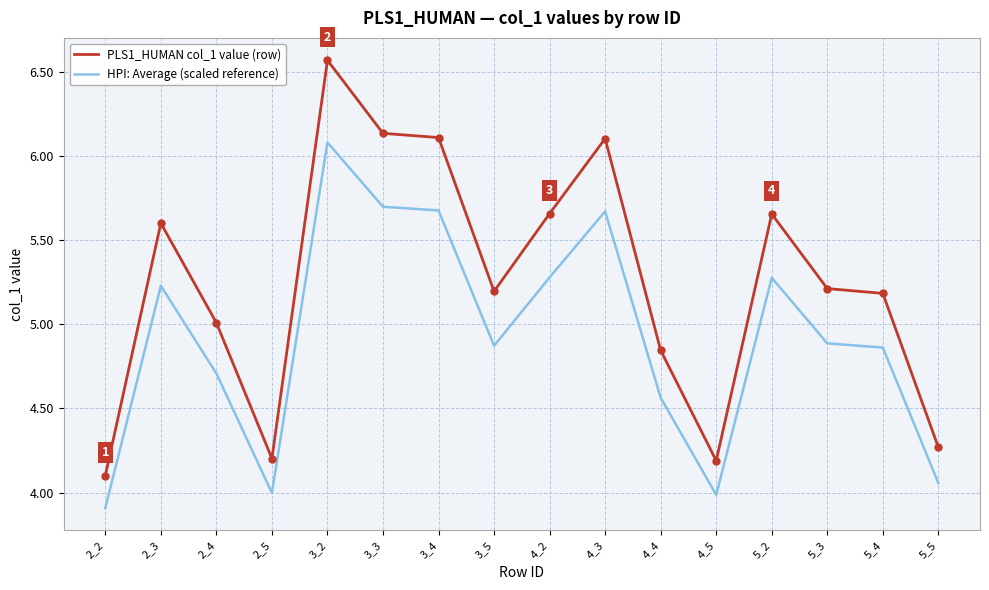

What is the difference between the maximum and second lowest values in the PLS1_HUMAN col_1 value (row) series?

2.4